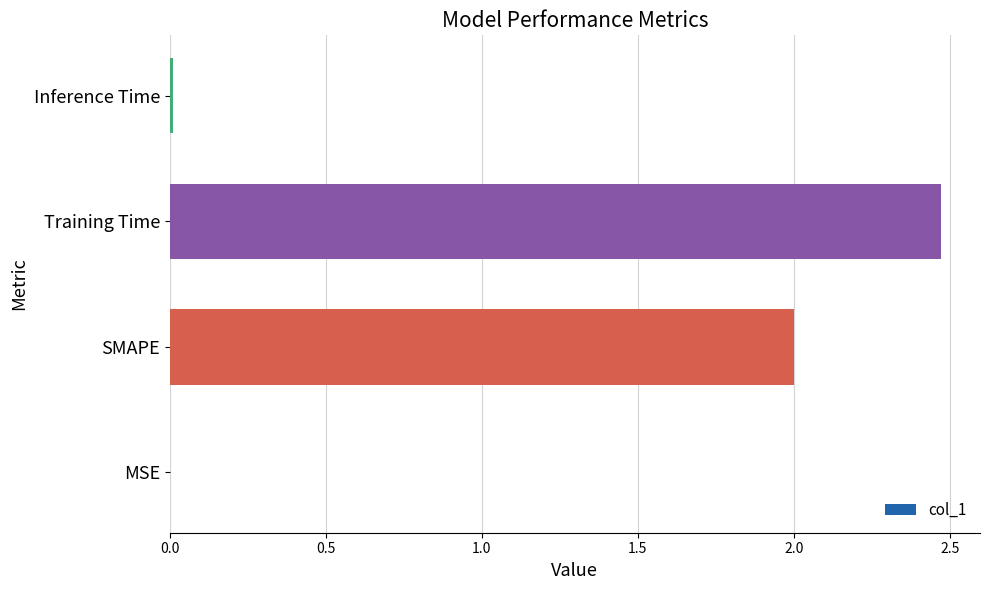

Which label corresponds to the largest value in the chart?

Training Time